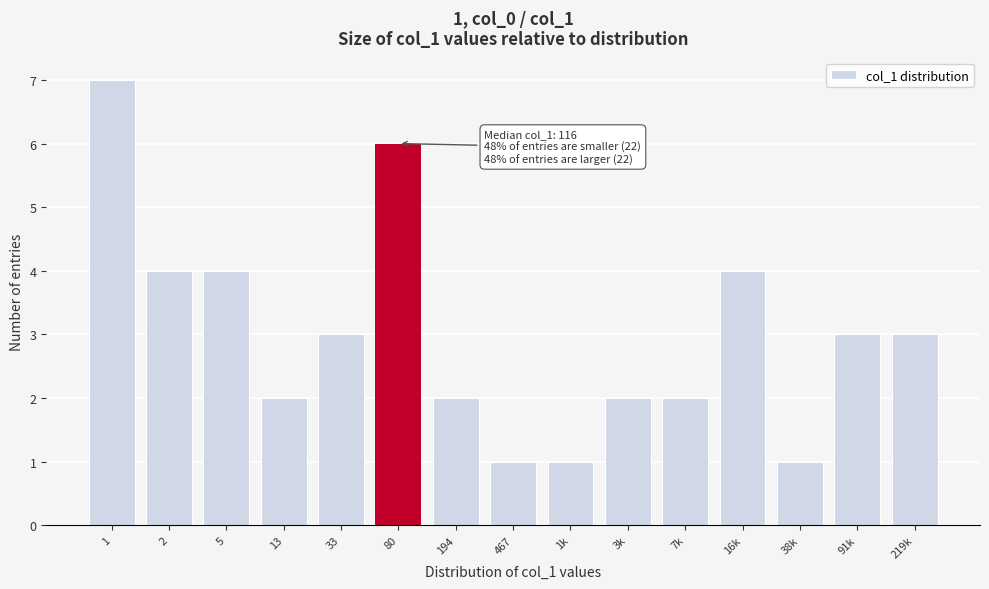

Reading right to left, what are all the values shown in this chart?

219k=3	91k=3	38k=1	16k=4	7k=2	3k=2	1k=1	467=1	194=2	80=6	33=3	13=2	5=4	2=4	1=7